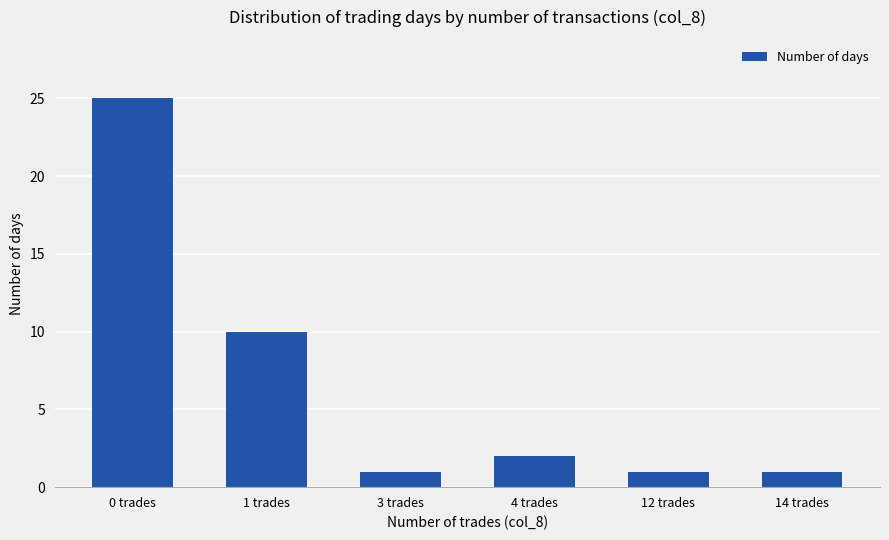

Reading left to right, what are all the values shown in this chart?

0 trades=25	1 trades=10	3 trades=1	4 trades=2	12 trades=1	14 trades=1